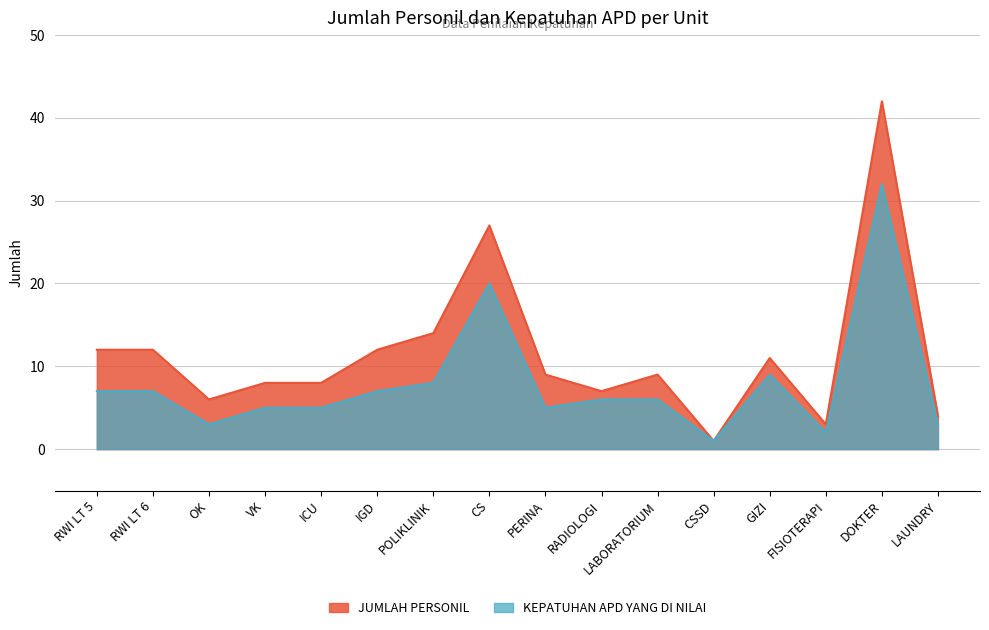

True or false: KEPATUHAN APD YANG DI NILAI and JUMLAH PERSONIL intersect in this chart.

False